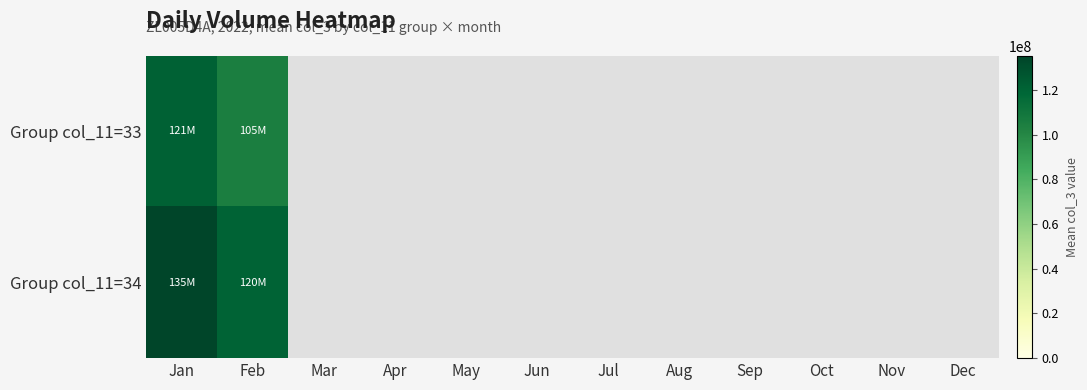

At which category is the sum across all series the highest?

Jan